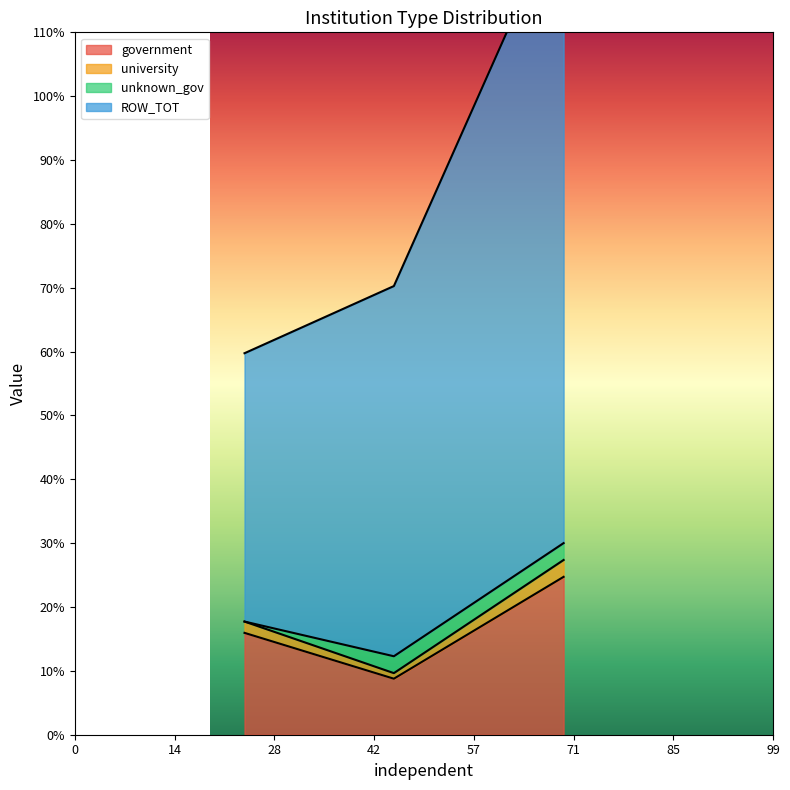

How many values in the government series exceed 15?

2